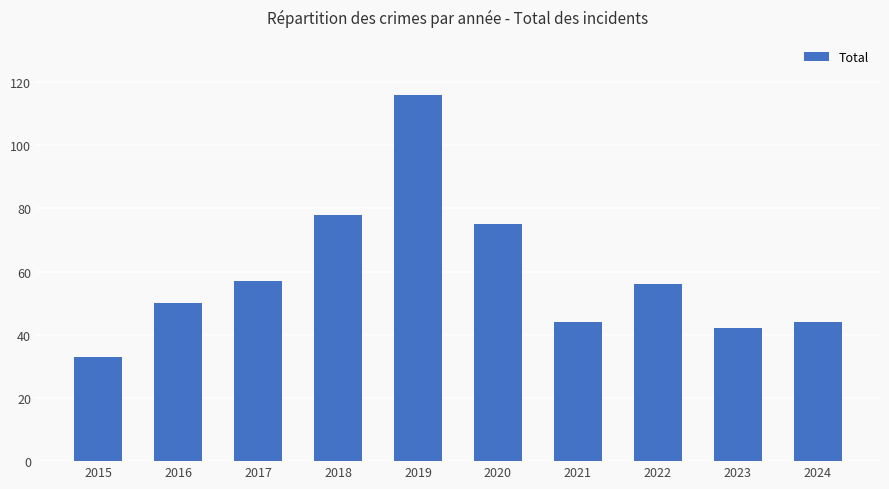

Does the chart contain any negative values?

No